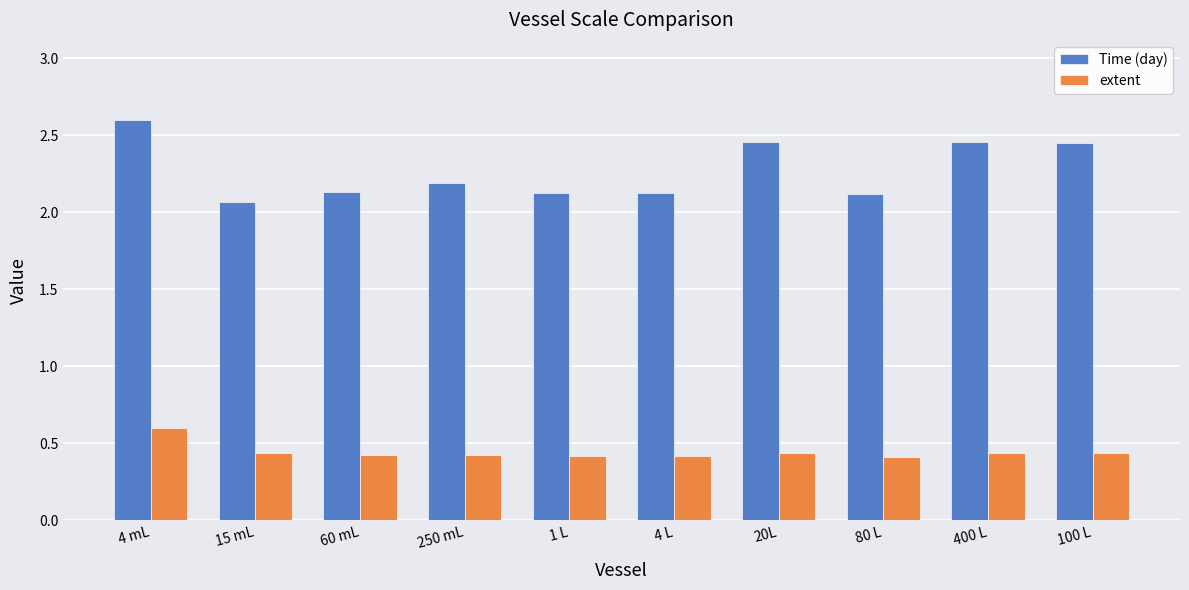

How many extent values are between 0 and 1?

10